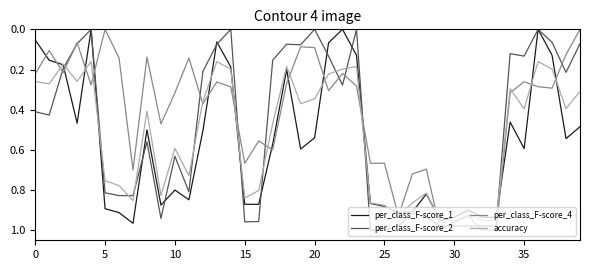

List the series in order of their overall mean, highest first.

per_class_F-score_1, accuracy, per_class_F-score_2, per_class_F-score_4